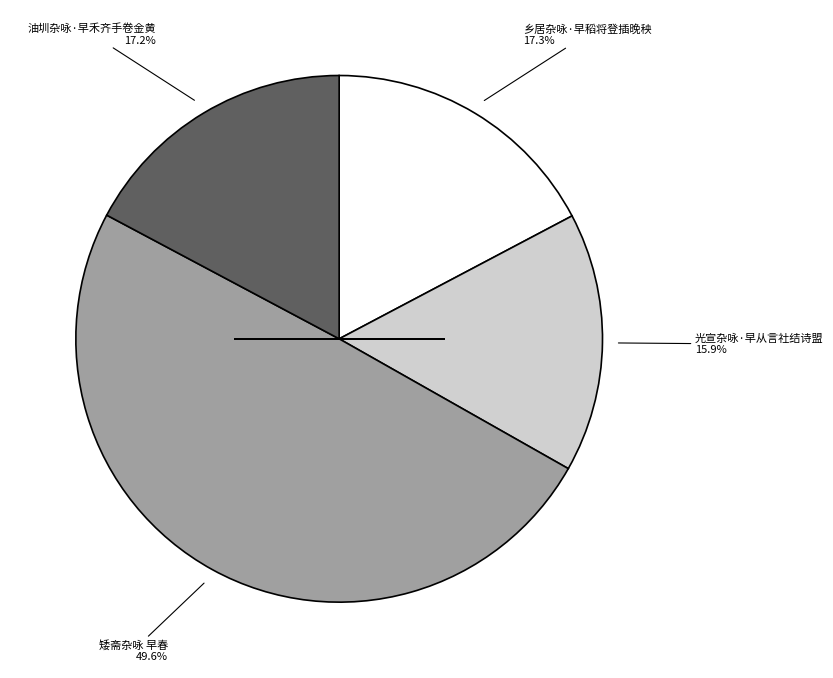

Is there any slice that represents more than half of the pie?

No